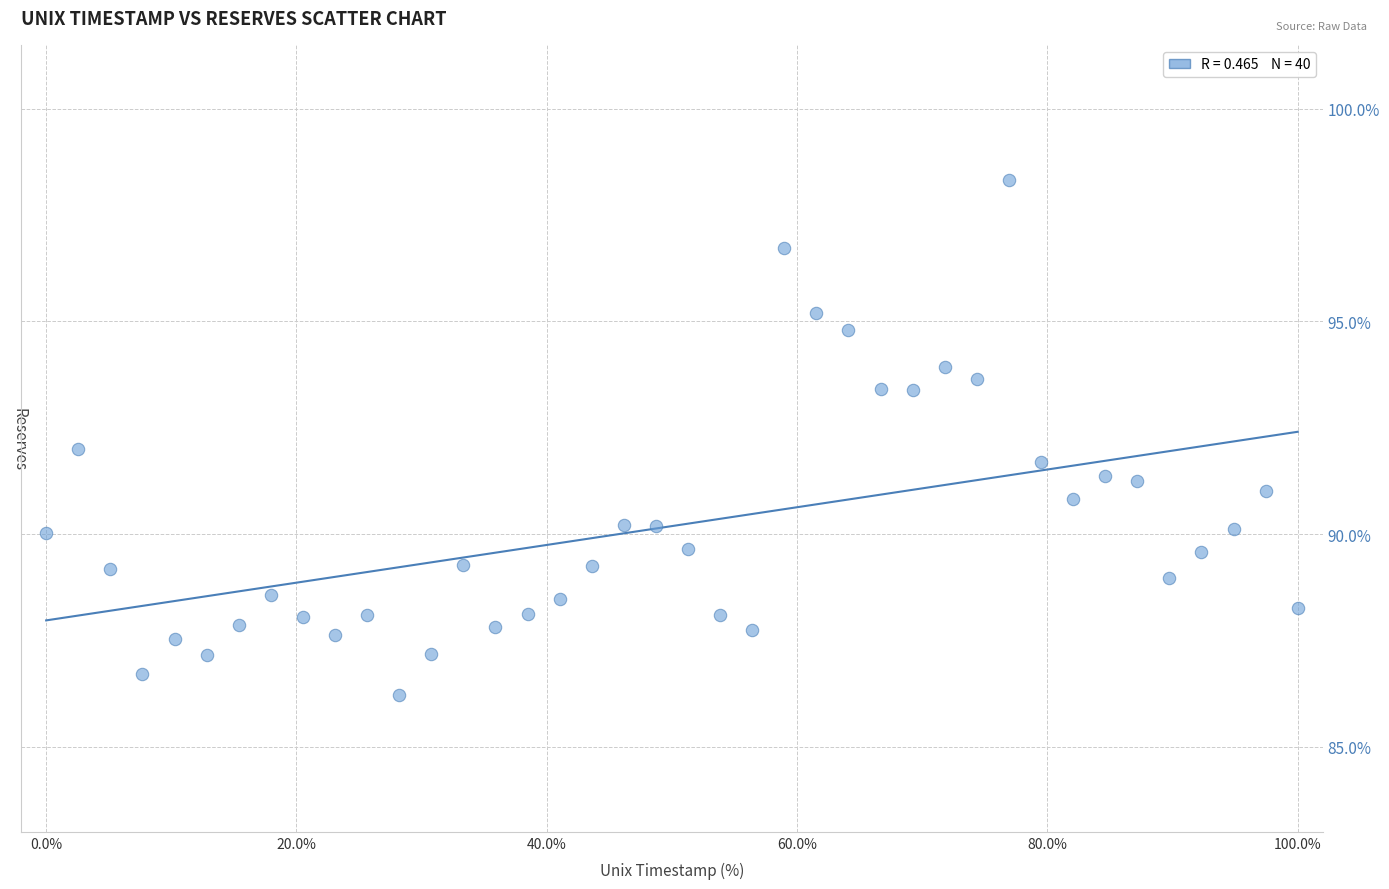

What is the range of X values (max minus min)?

100.0